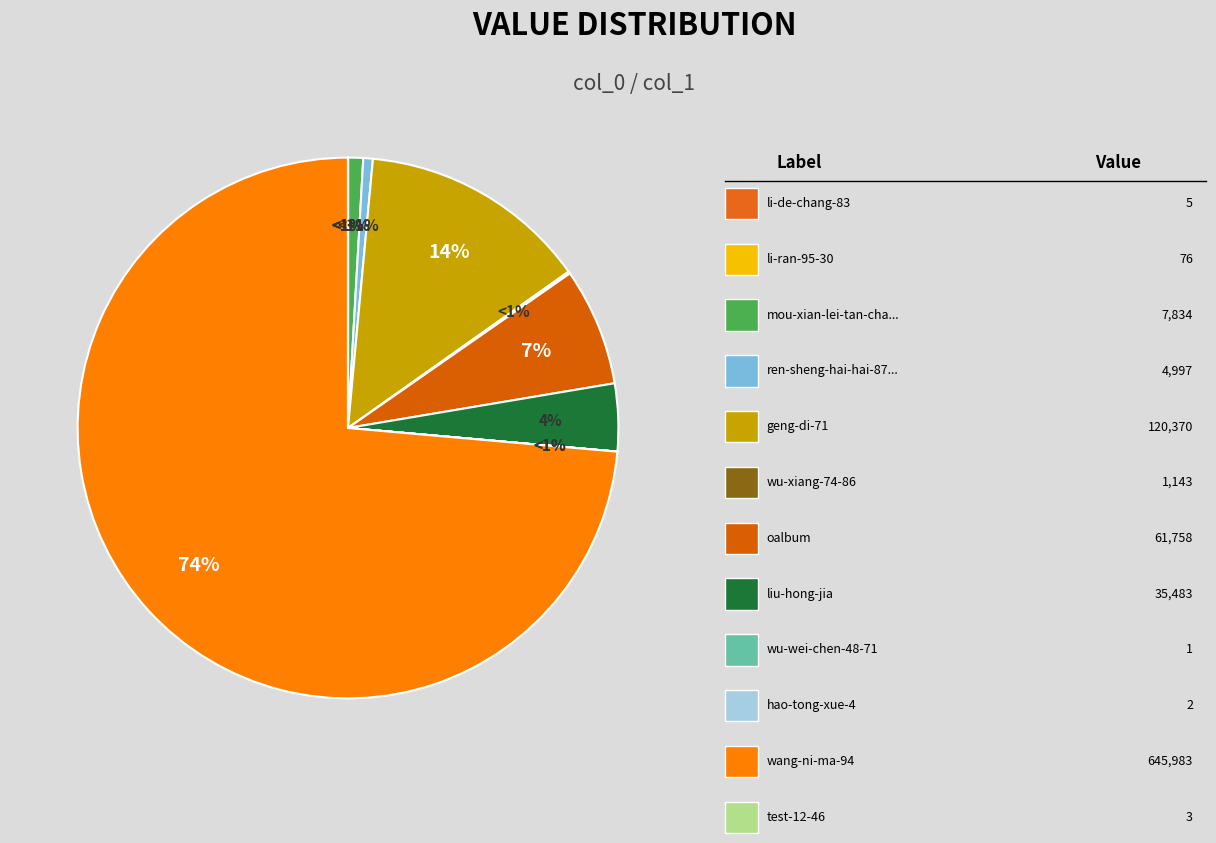

How many segments does this pie chart have?

12